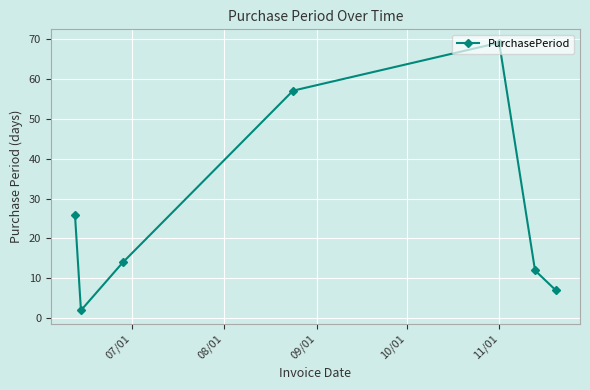

What is the value of the 4th point from the left?

57